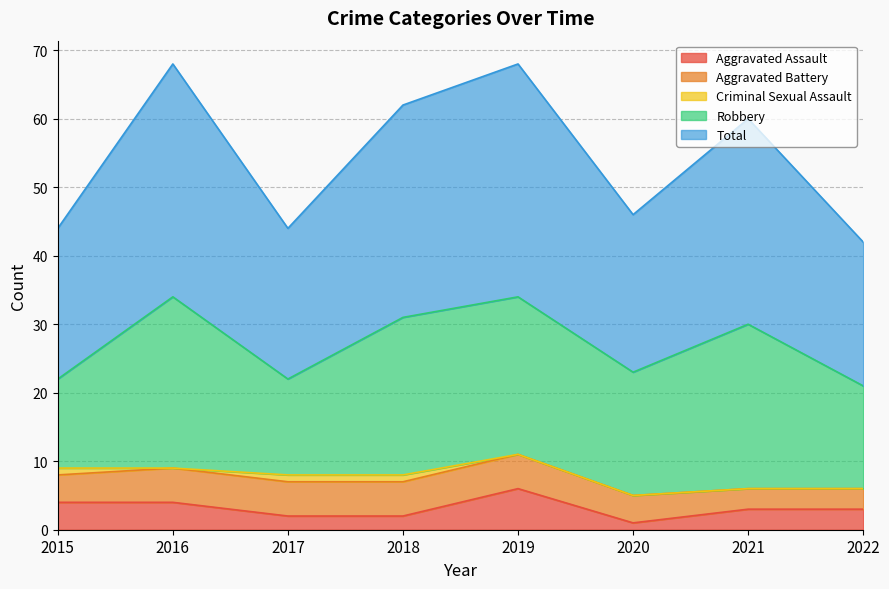

At which category is the sum across all series the highest?

2016